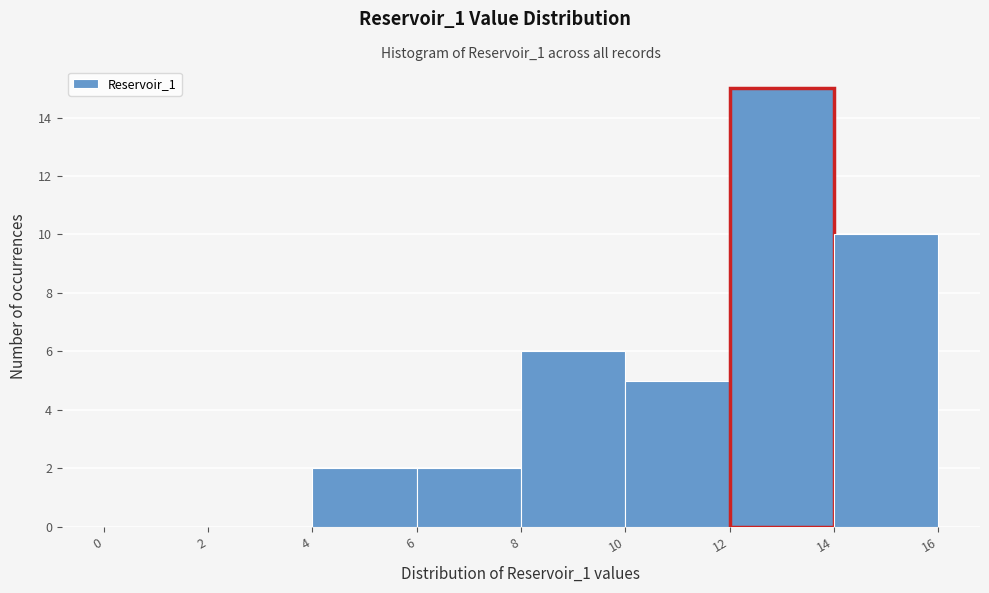

How tall is the bar that spans 10 to 12 on the x-axis? The values are not printed on the chart, so give them approximately, as read against the axis.

5